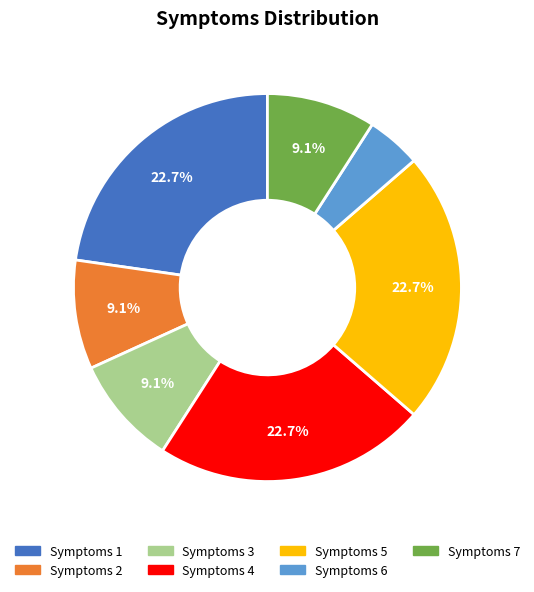

Is there any slice that represents more than half of the pie?

No